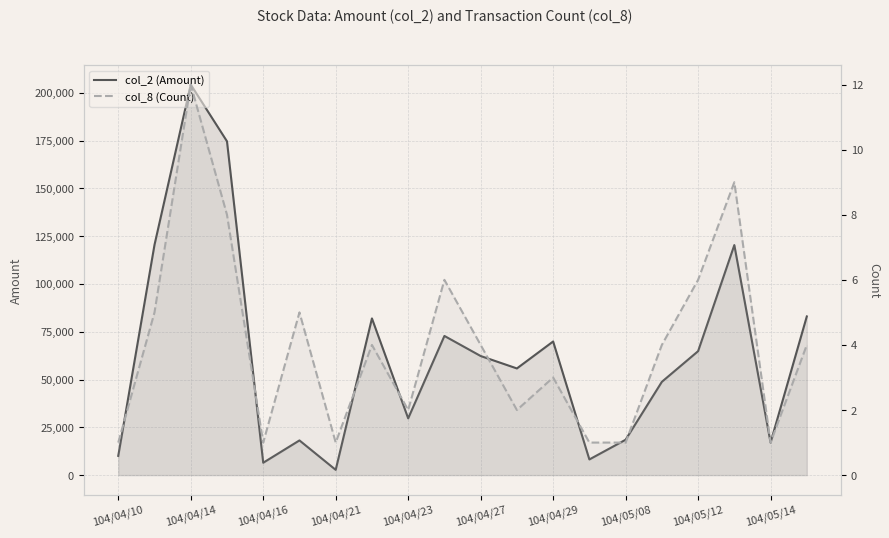

Rank the series at 104/05/12 from highest to lowest value.

col_2 (Amount), col_8 (Count)